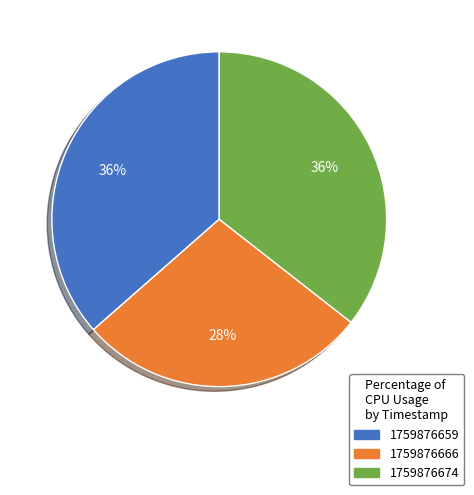

To the nearest percent, what percentage of the pie is 1759876674?

36%